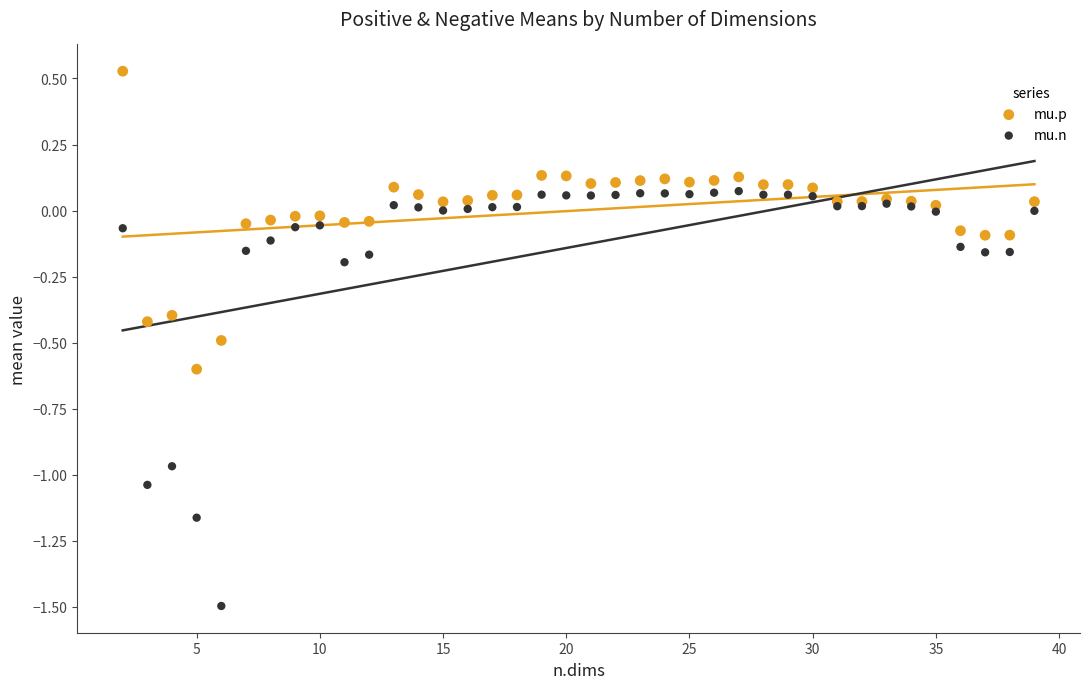

Which series has the widest spread of Y values?

mu.n